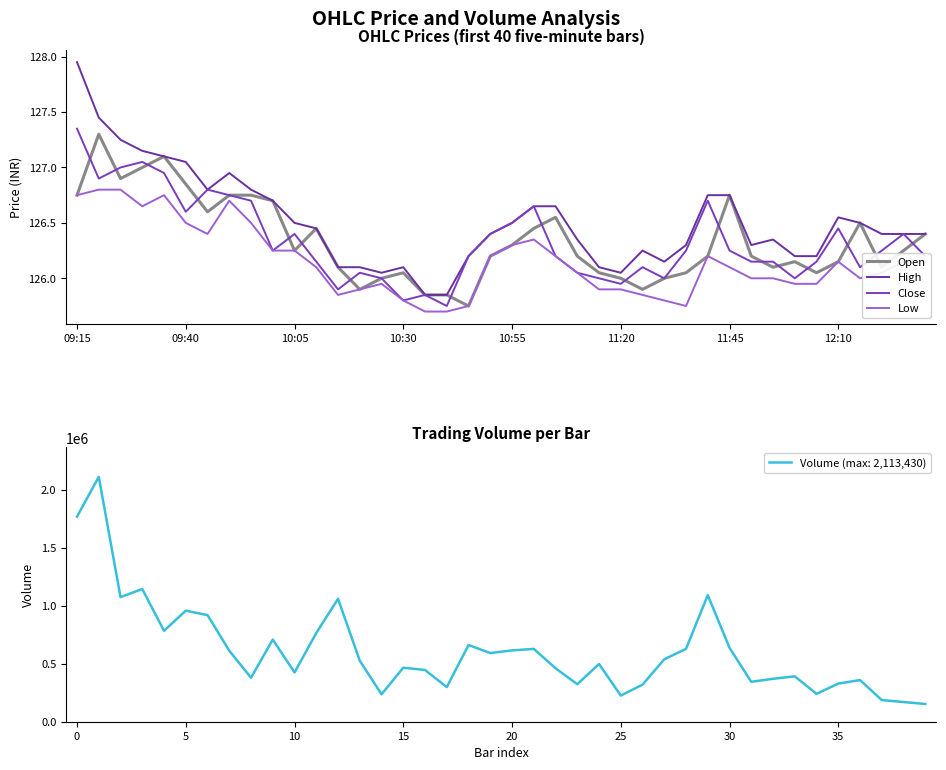

How many lines are shown in the chart?

4